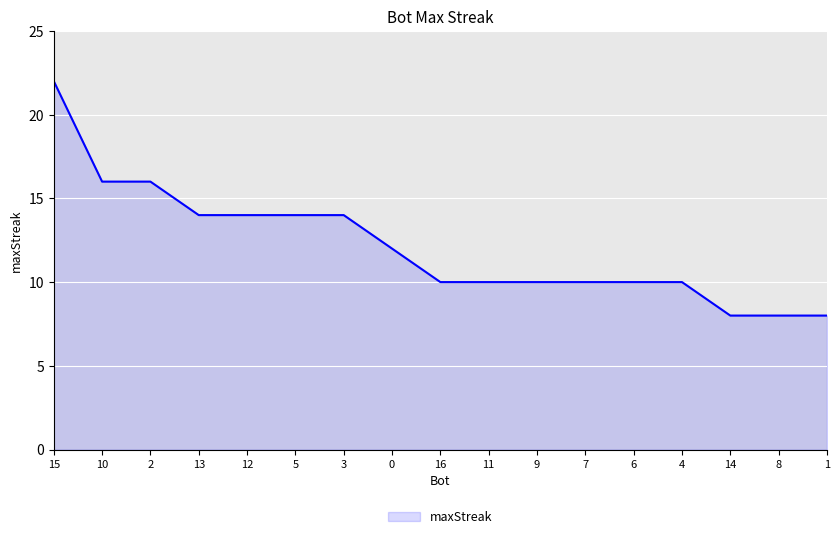

What position from the left is 9?

11